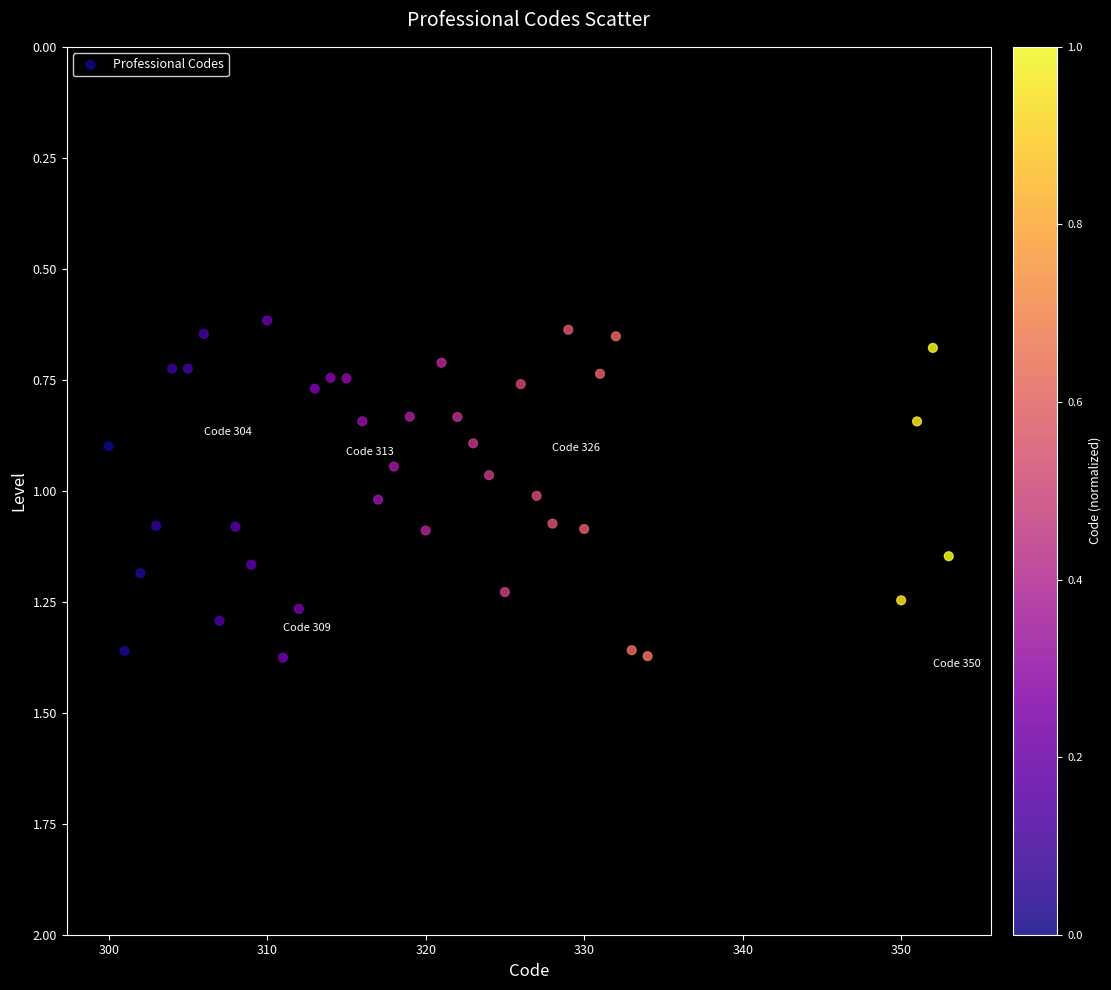

What is the range of X values (max minus min)?

53.0